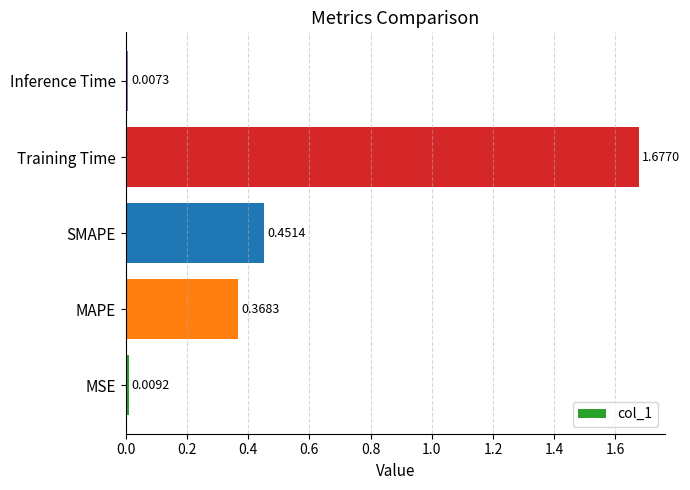

What is the difference between the values at MAPE and Training Time?

1.3